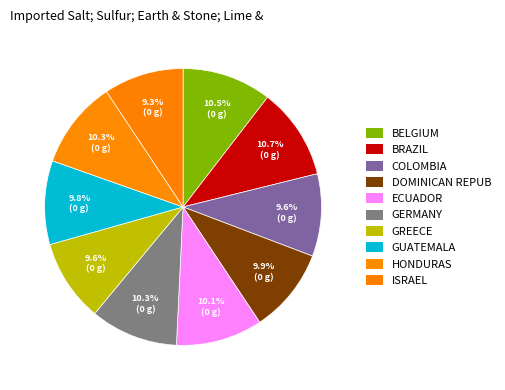

How many slices are in this pie chart?

10